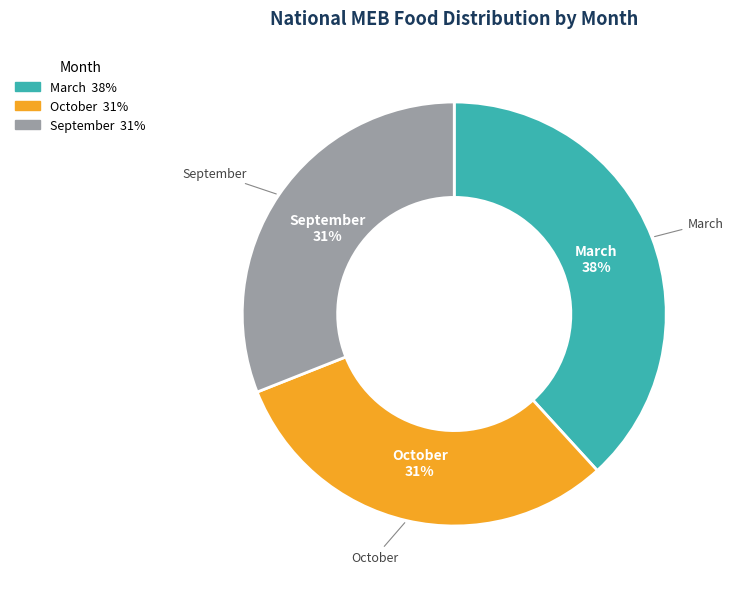

To the nearest percent, what is the average slice percentage?

33%